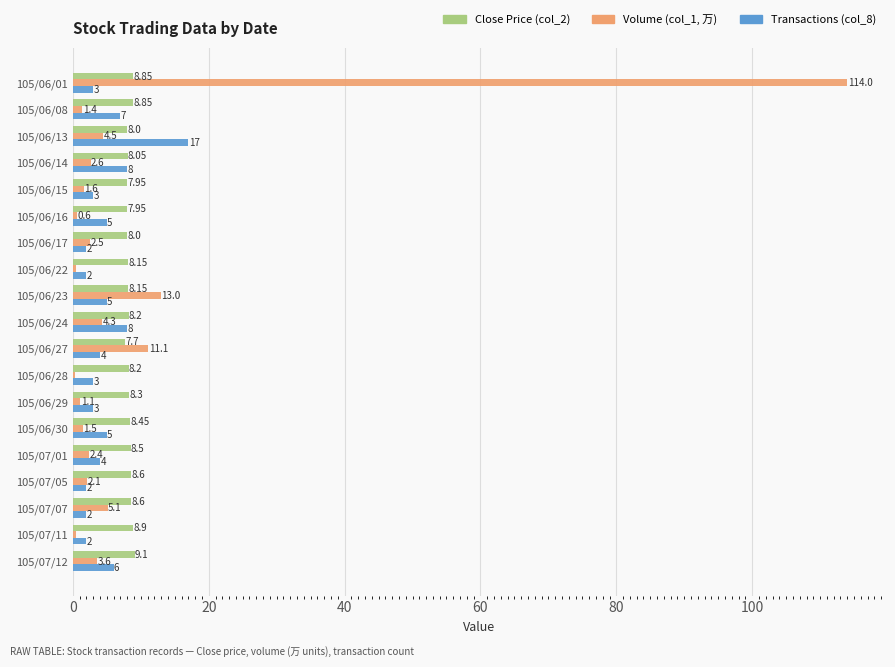

What is the total value across all series at 105/06/24?

20.5